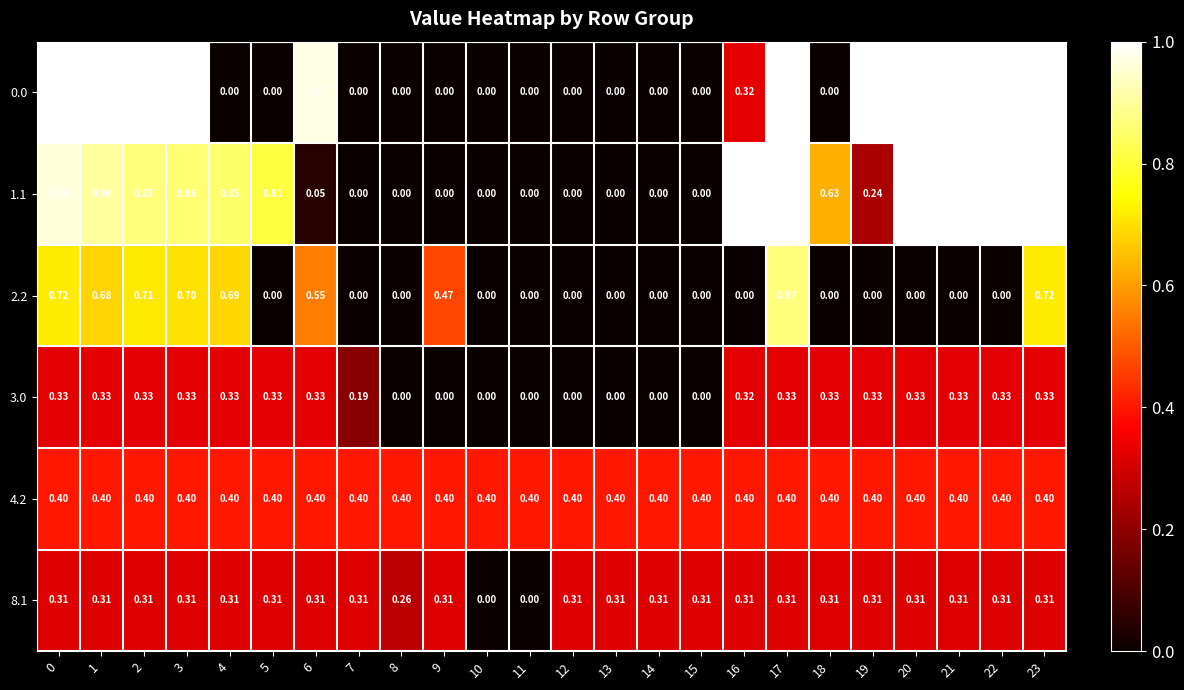

How many series are shown in this chart?

6